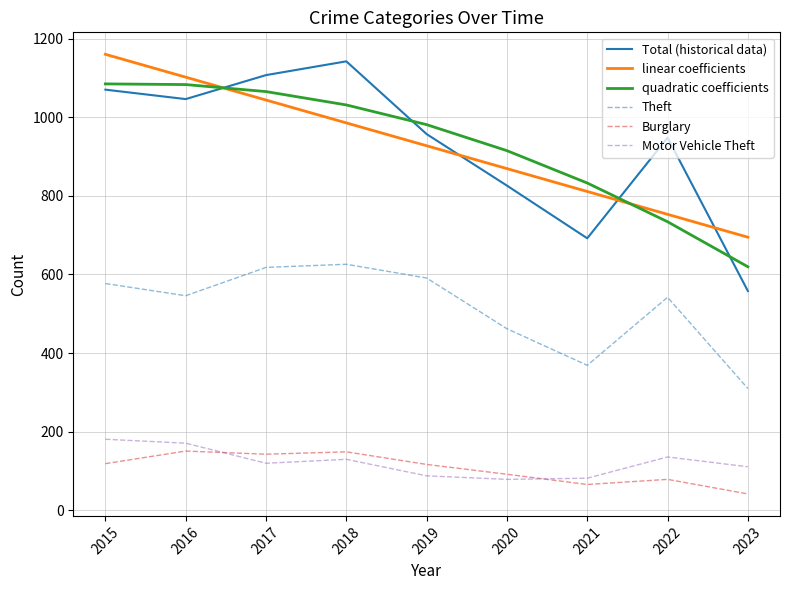

How many values in the Motor Vehicle Theft series are below 120?

4